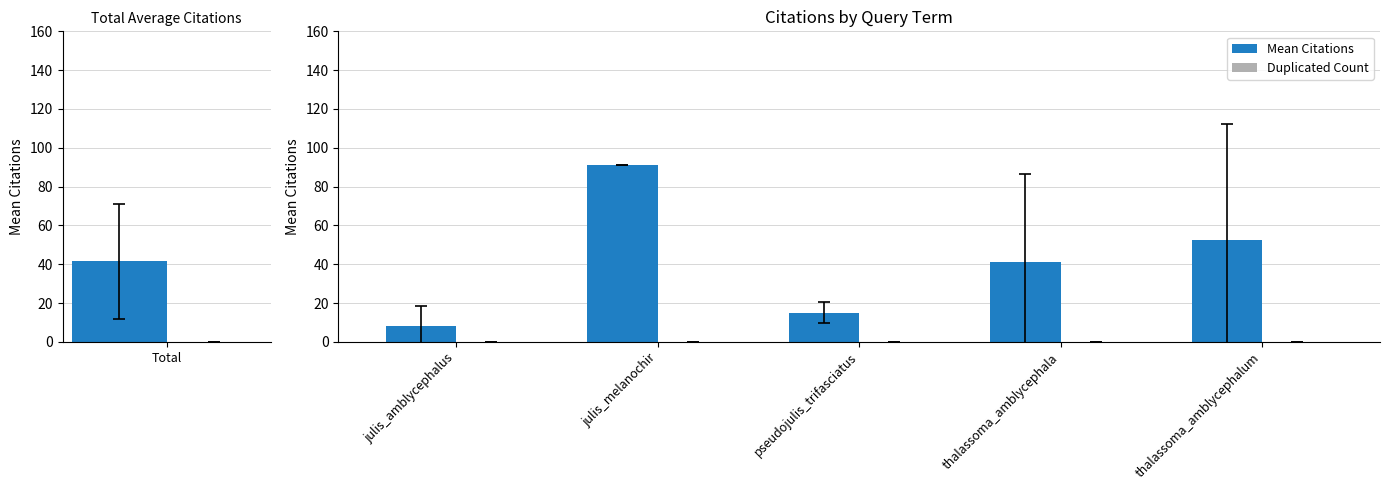

What is the spread (max minus min) of values at thalassoma_amblycephala?

41.2